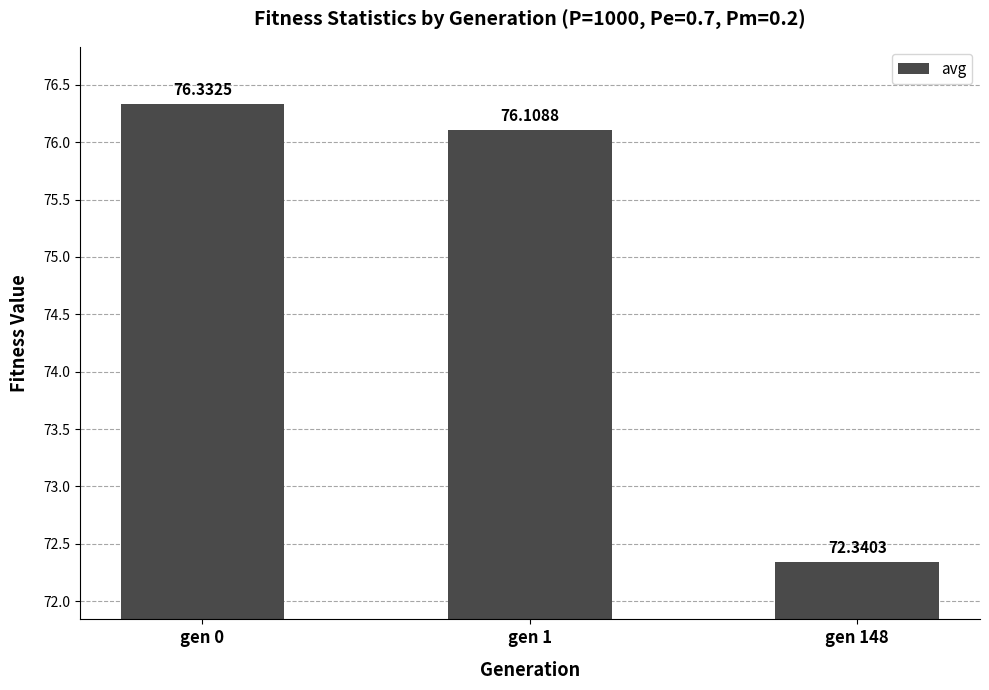

Which label corresponds to the smallest value in the chart?

gen 148